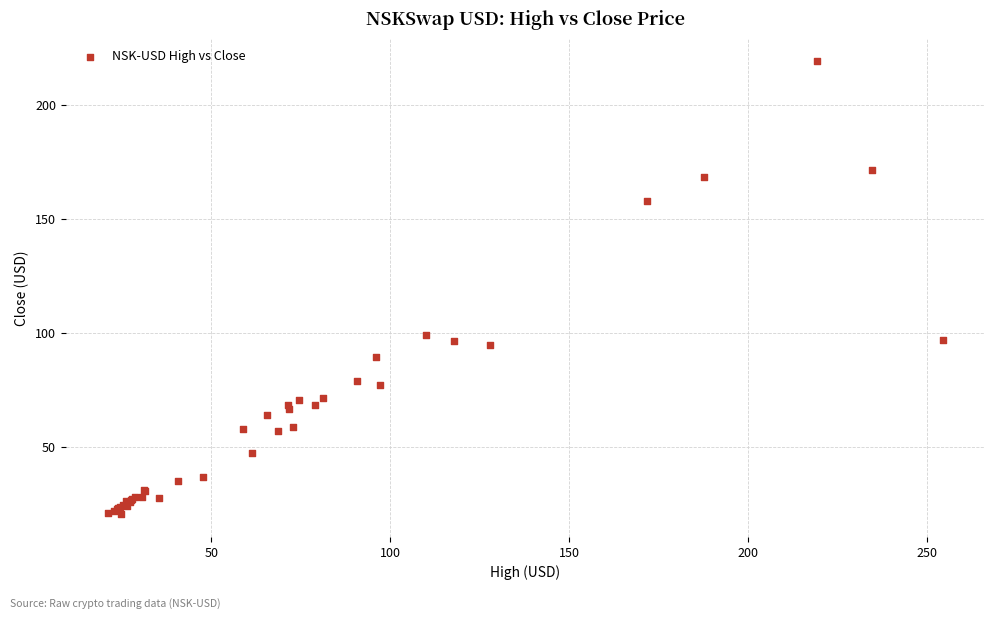

What Y value in the scatter plot is closest to 119?

99.0